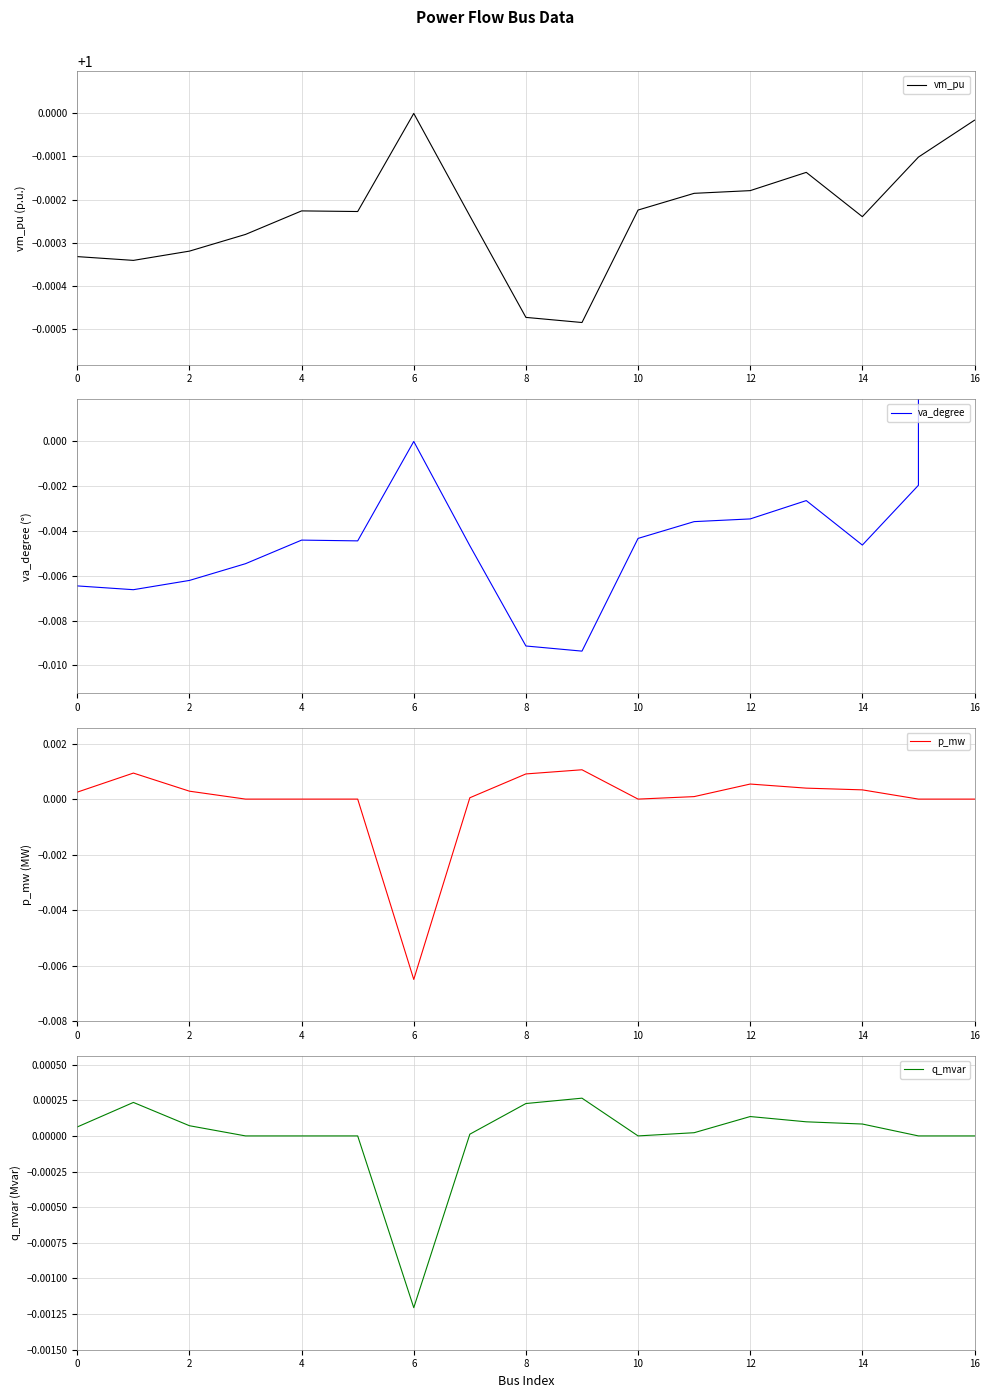

How many lines are shown in the chart?

4